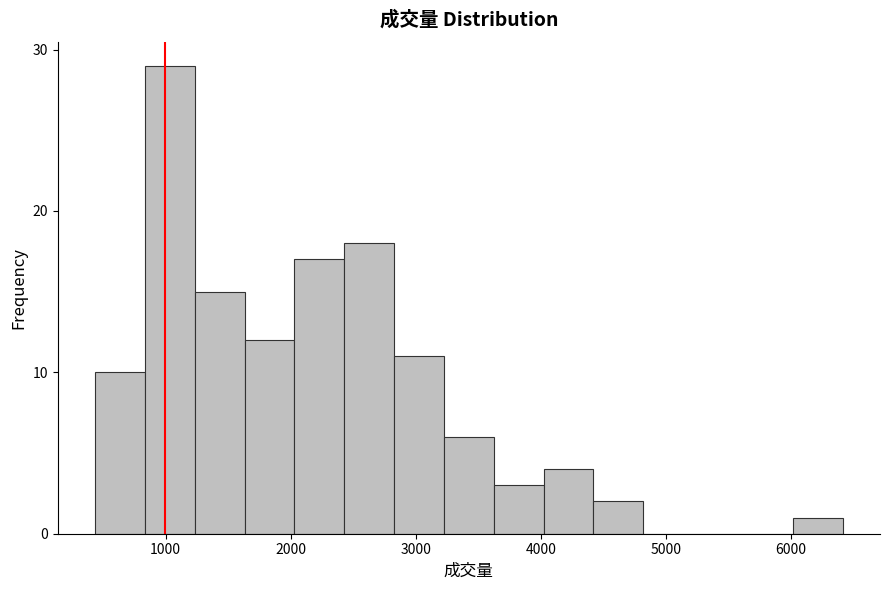

Around what value on the x-axis is the tallest bar? Give the approximate position of its centre, as read against the axis.

1000